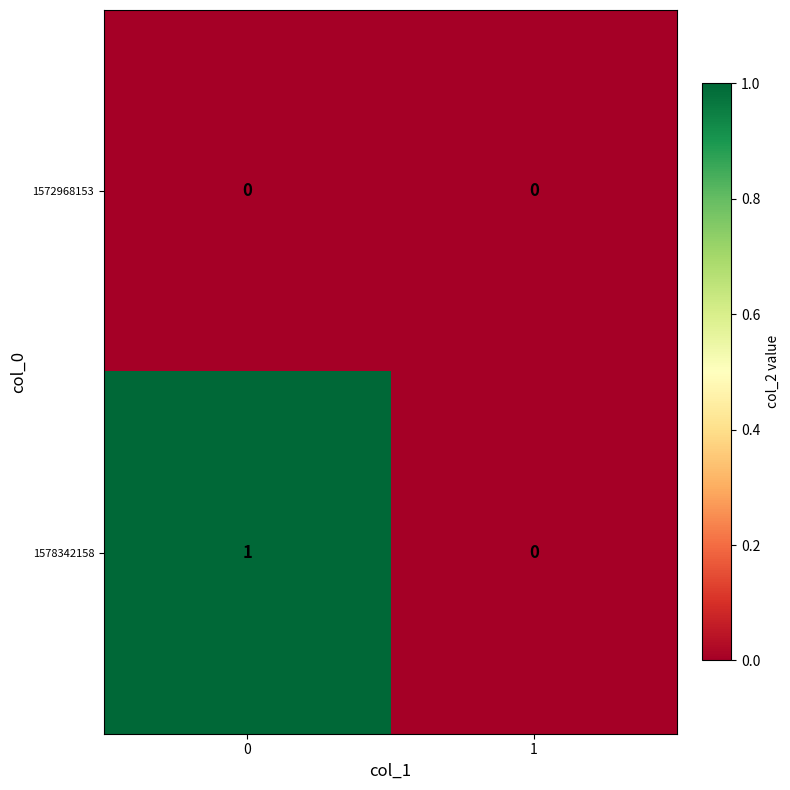

Reading left to right, list all the values displayed in this chart.

1572968153: 0=0	1=0
1578342158: 0=1	1=0